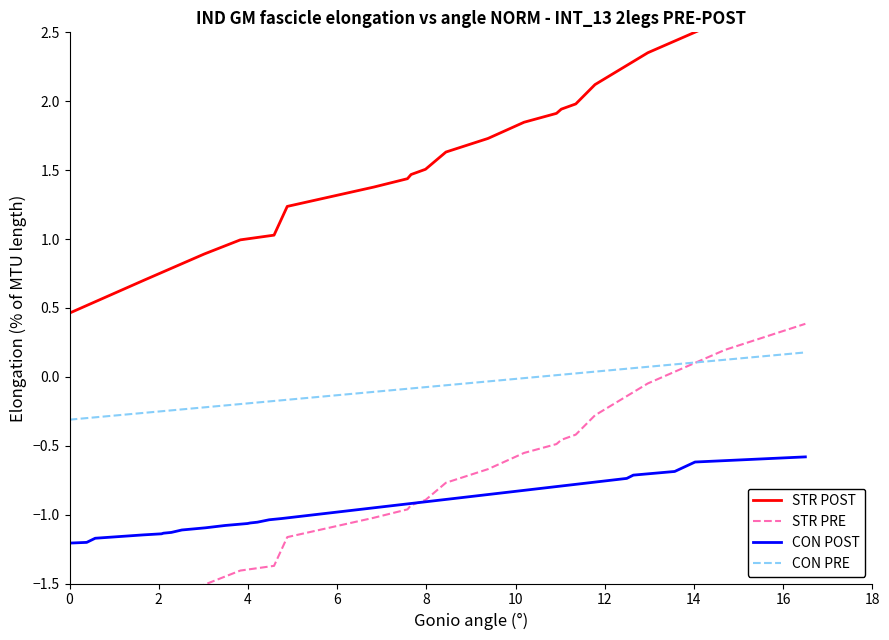

What value does the STR POST series have at 0?

0.5